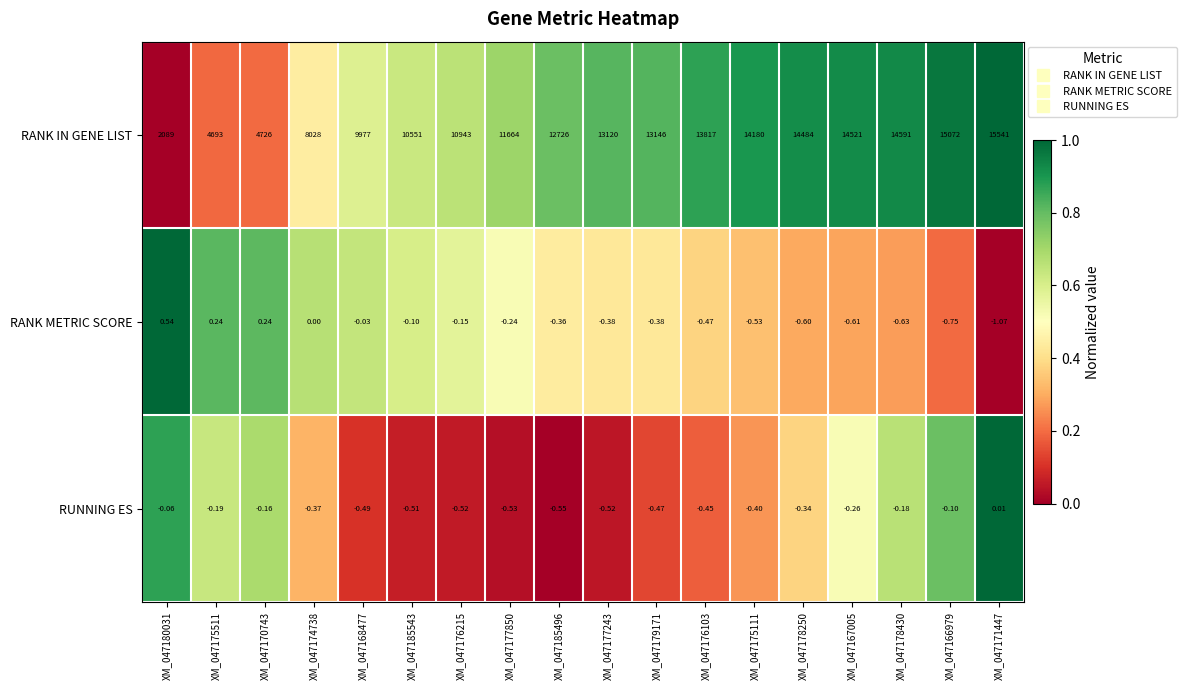

Which series has the largest total across all categories?

RANK IN GENE LIST